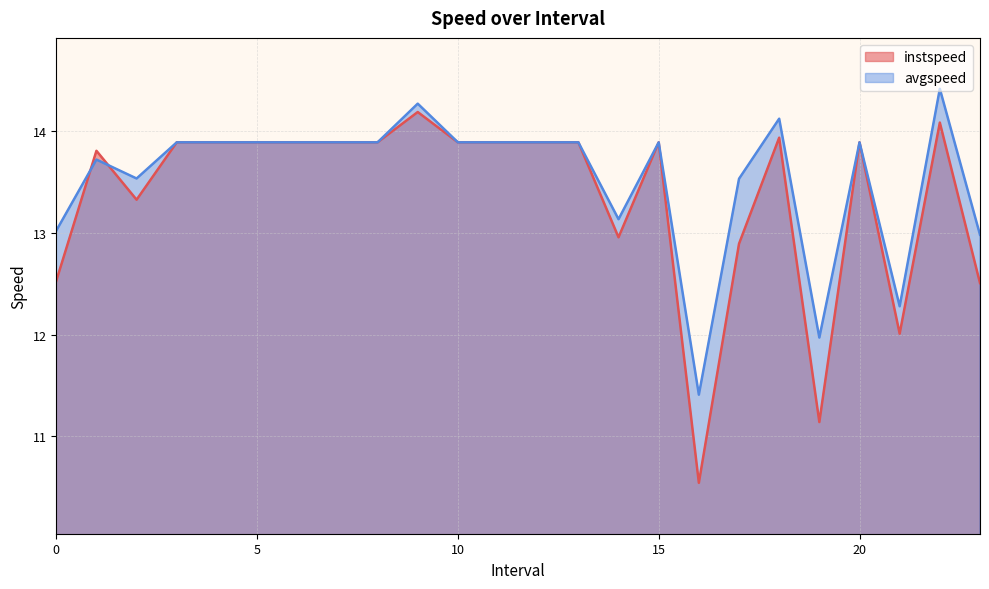

What is the label of the 16th point from the right?

8.0